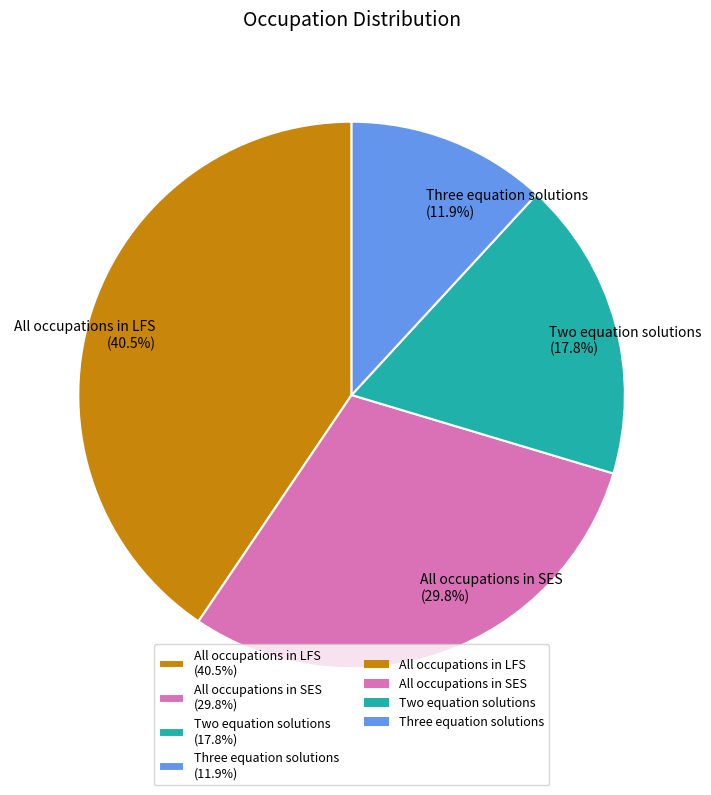

Which category has the smallest portion of the pie?

Three equation solutions